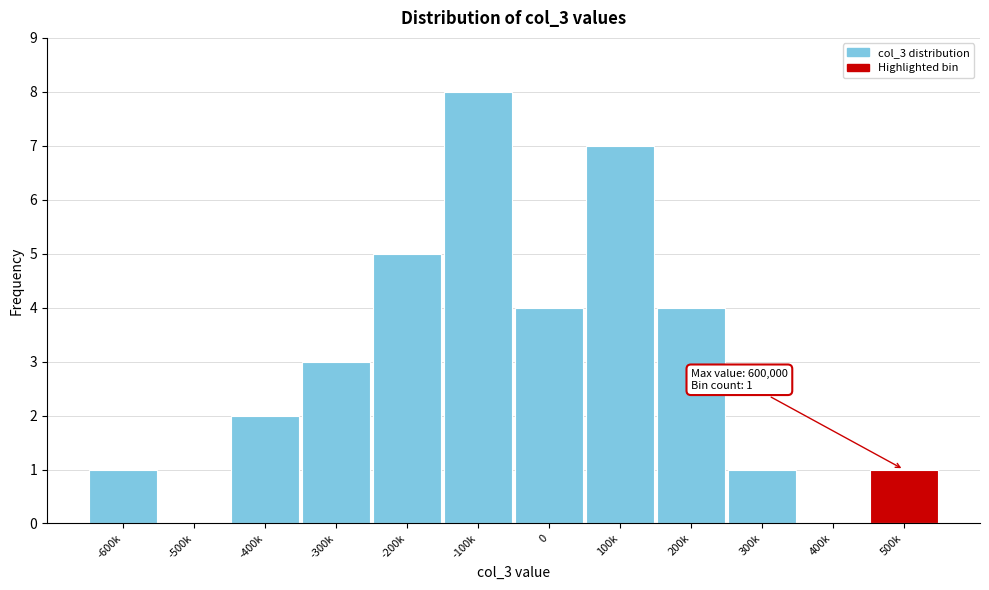

Reading left to right, extract all data points from this chart.

-600k=1	-500k=0	-400k=2	-300k=3	-200k=5	-100k=8	0=4	100k=7	200k=4	300k=1	400k=0	500k=1